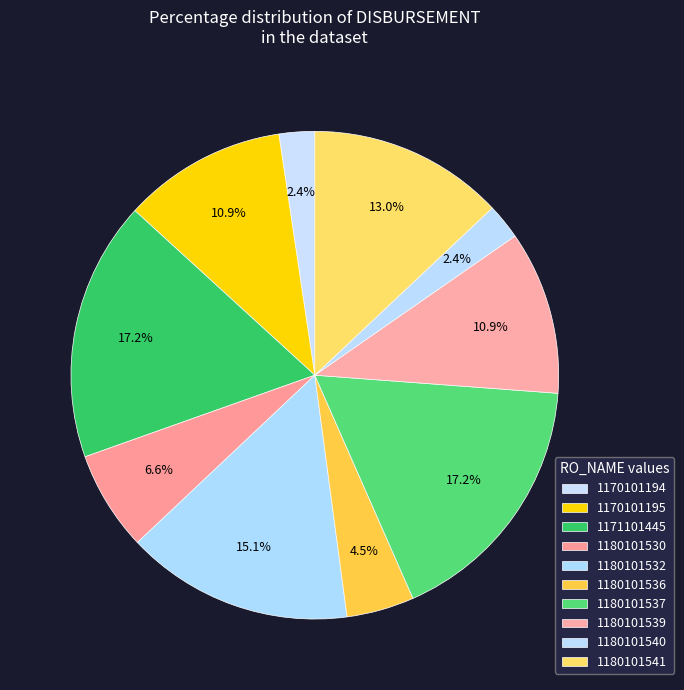

What percentage is NOT represented by 1171101445?

82.8%